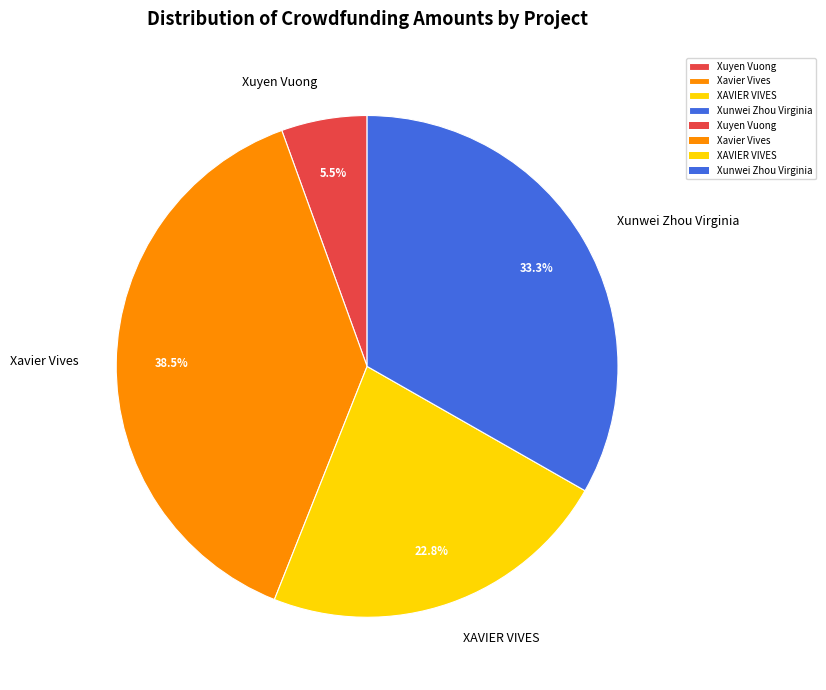

What portion of the pie excludes Xuyen Vuong?

94.5%